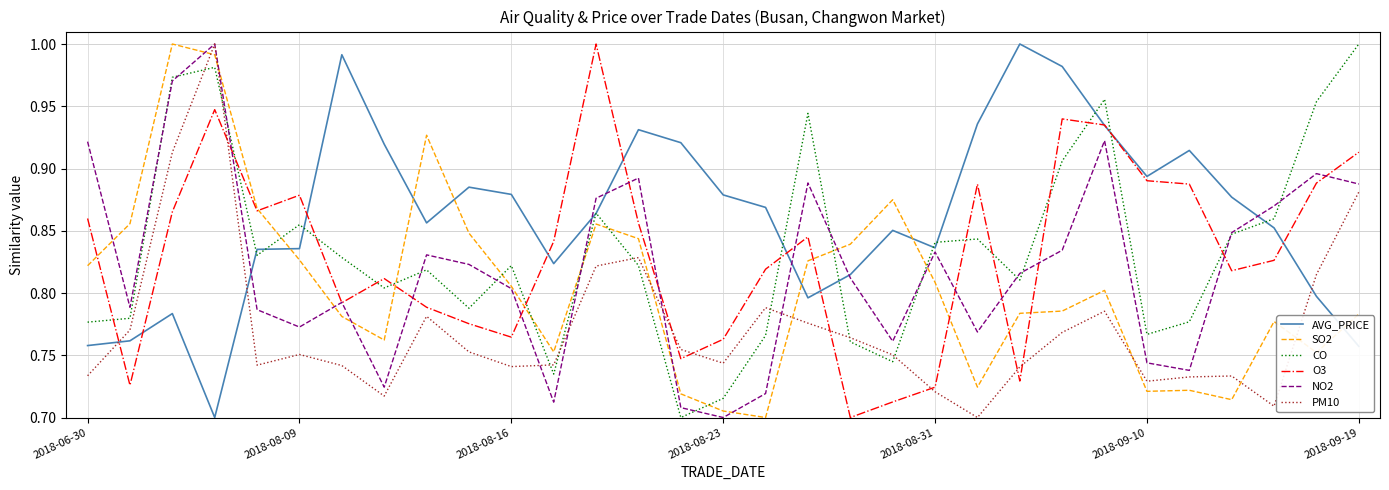

Which series ends up on top after the final intersection of SO2 and AVG_PRICE?

SO2